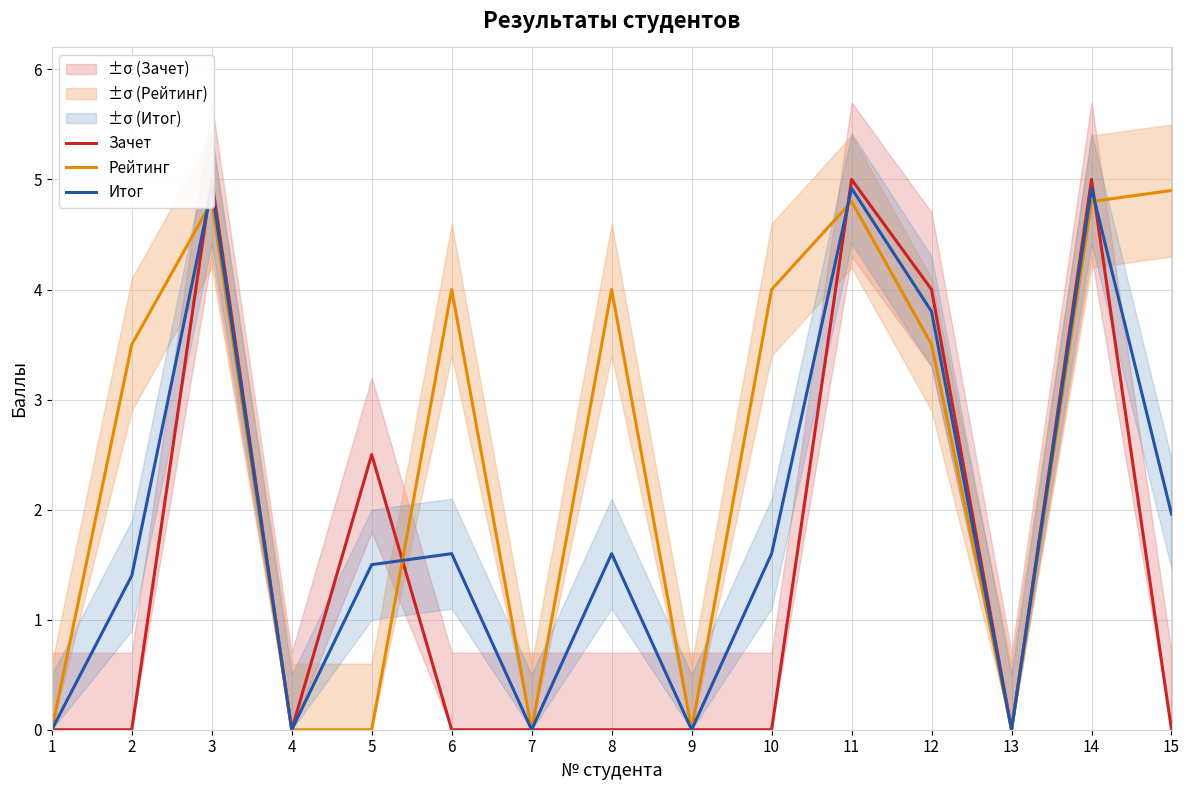

The value of Итог at 4 is 2.4. True or false?

False